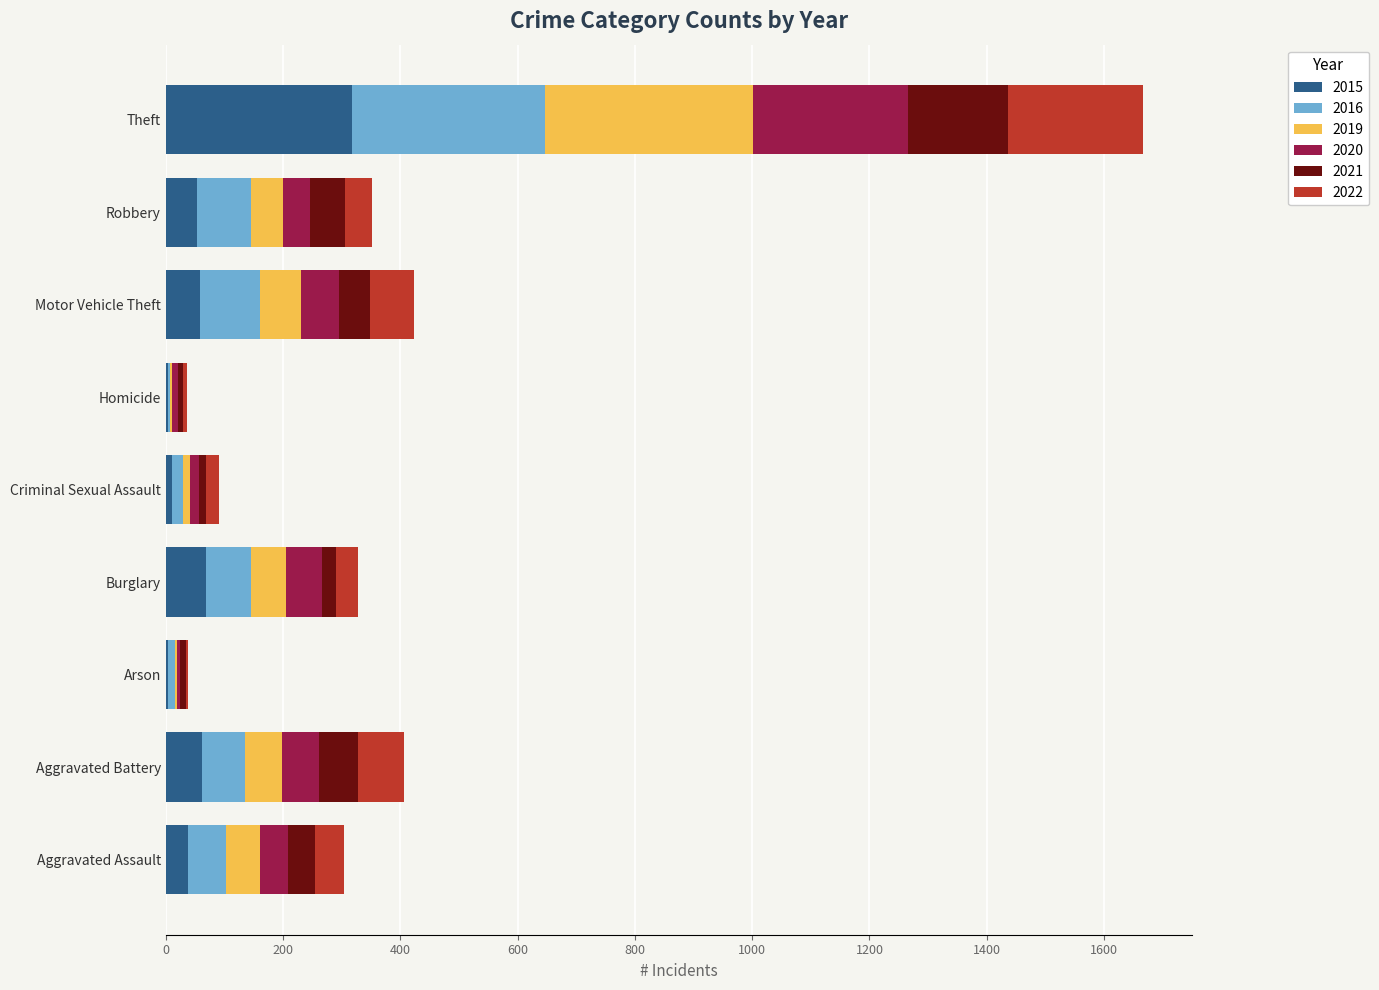

At which label does 2015 reach its peak?

Theft